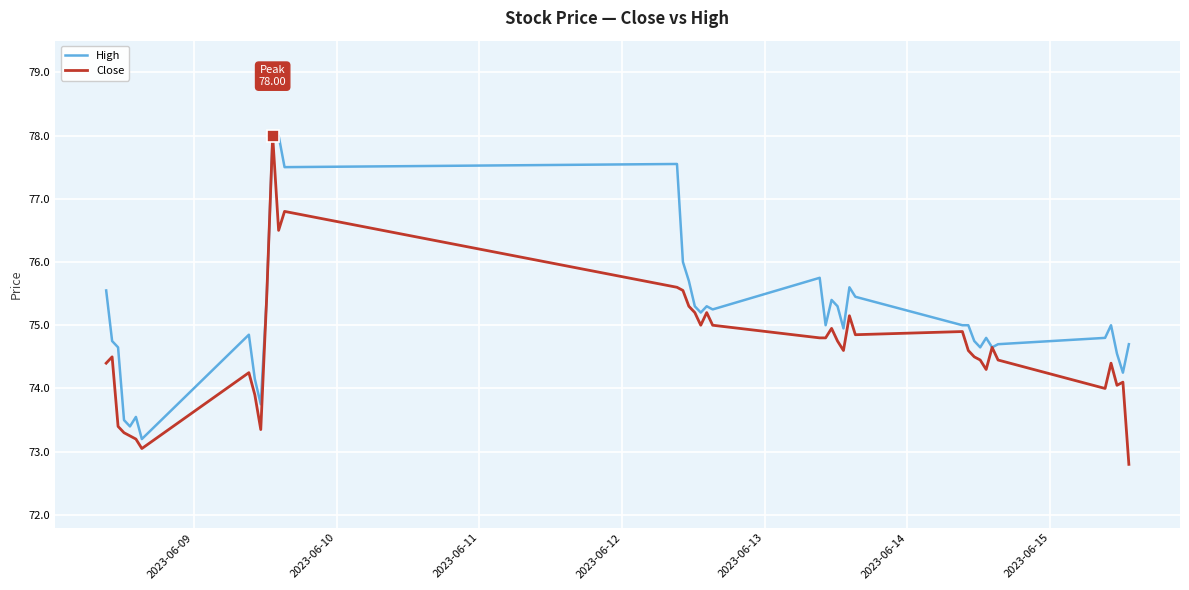

How many distinct data groups are displayed?

2